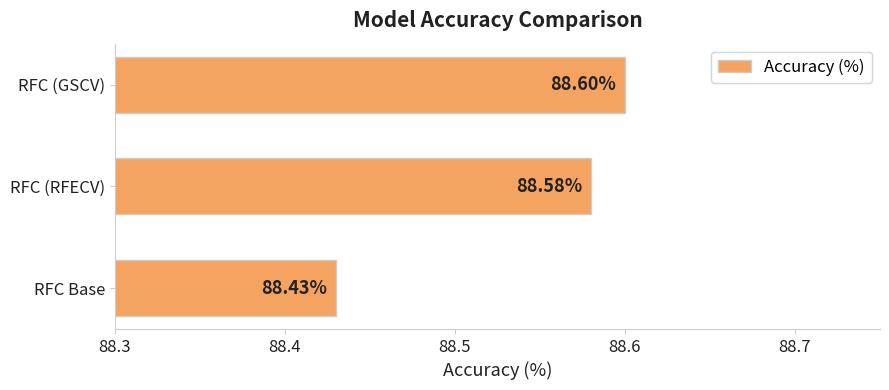

What is the average value?

88.5